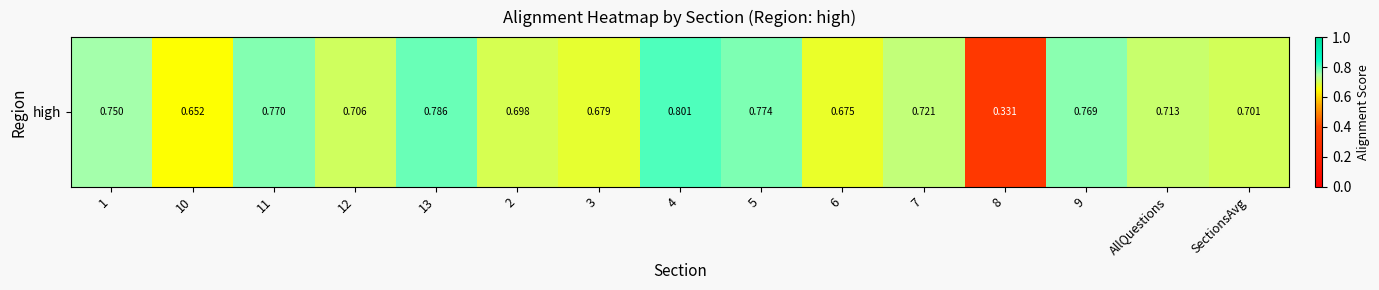

What is the sum of the values at 12 and AllQuestions?

1.4